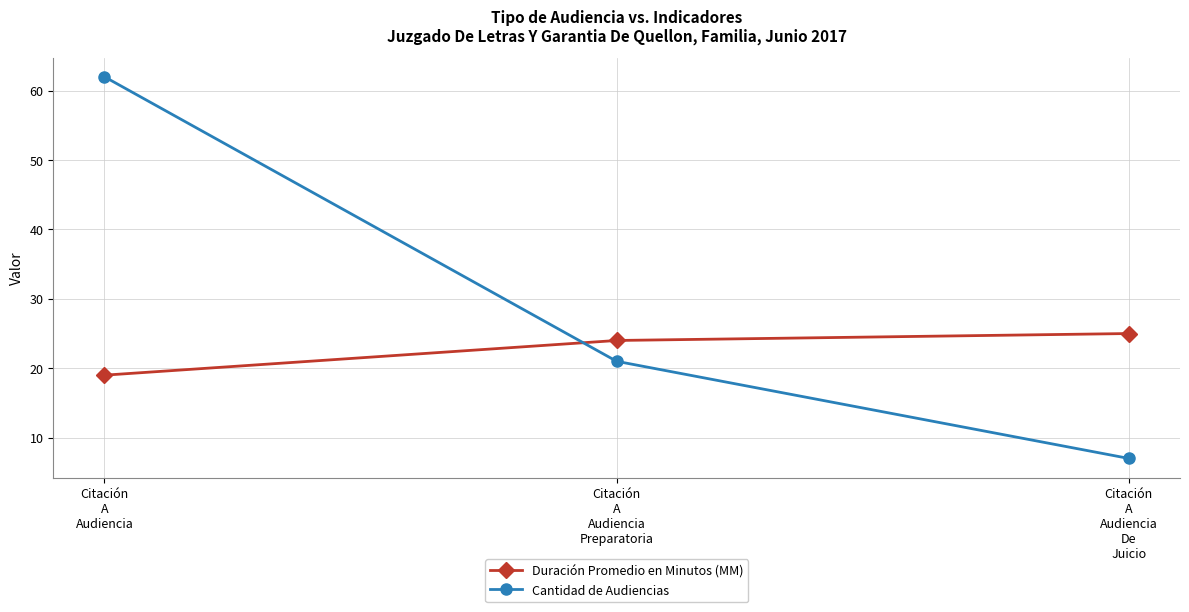

How many lines are shown in the chart?

2